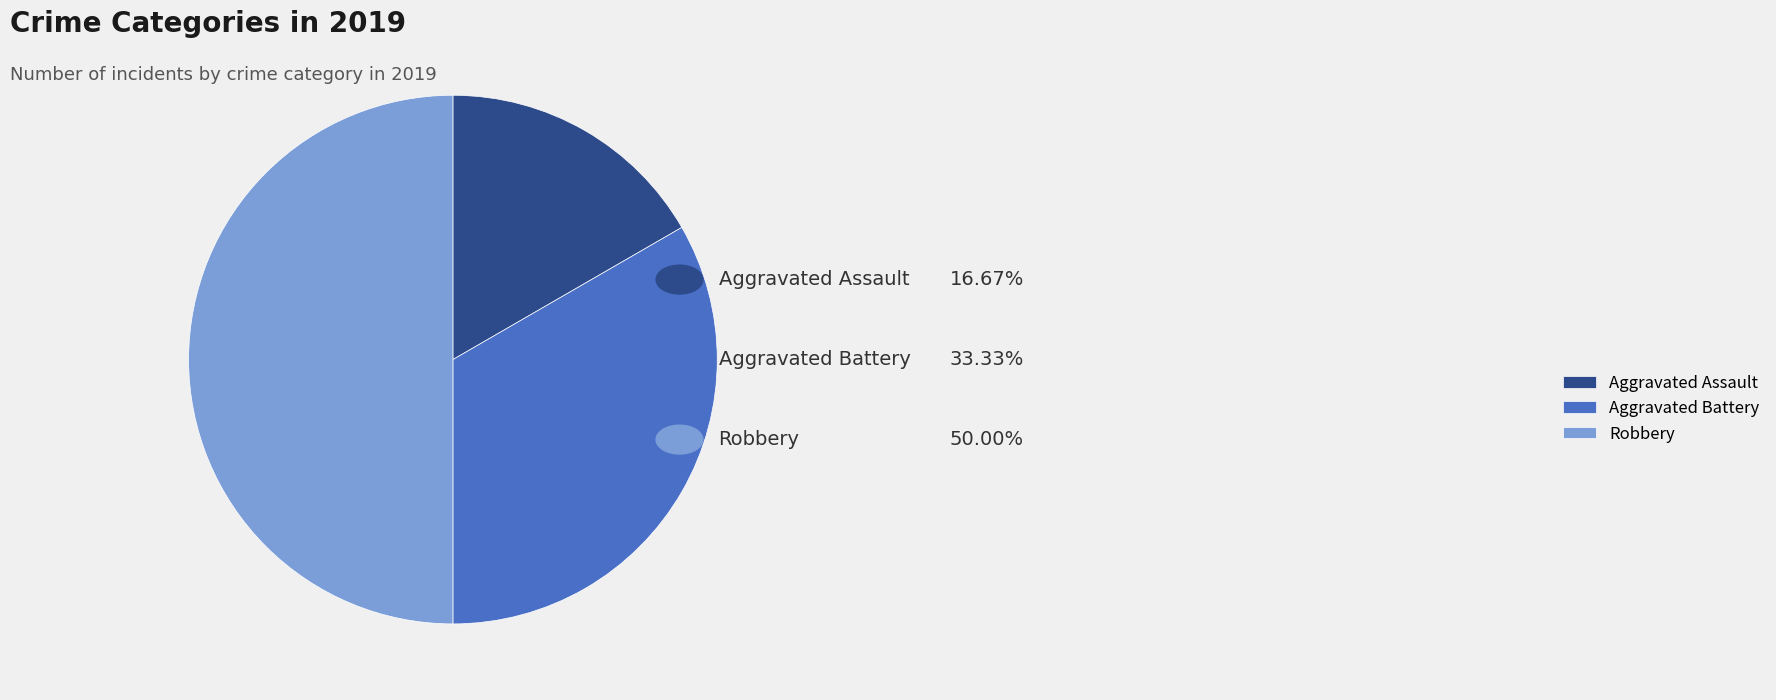

Rank the categories by value from highest to lowest.

Robbery, Aggravated Battery, Aggravated Assault